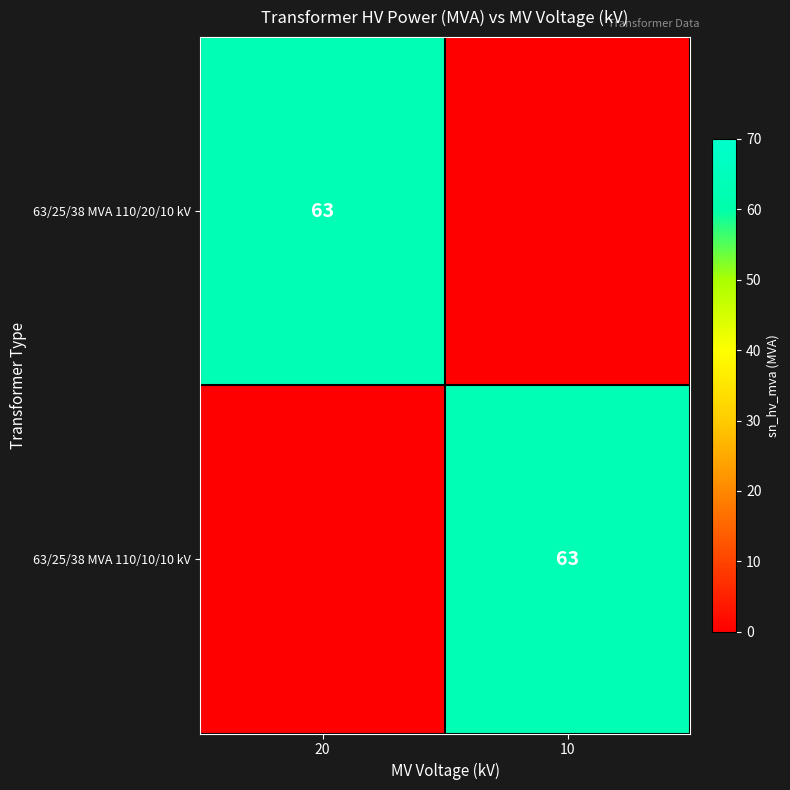

At 10, list the series in order from smallest to largest.

63/25/38 MVA 110/20/10 kV, 63/25/38 MVA 110/10/10 kV